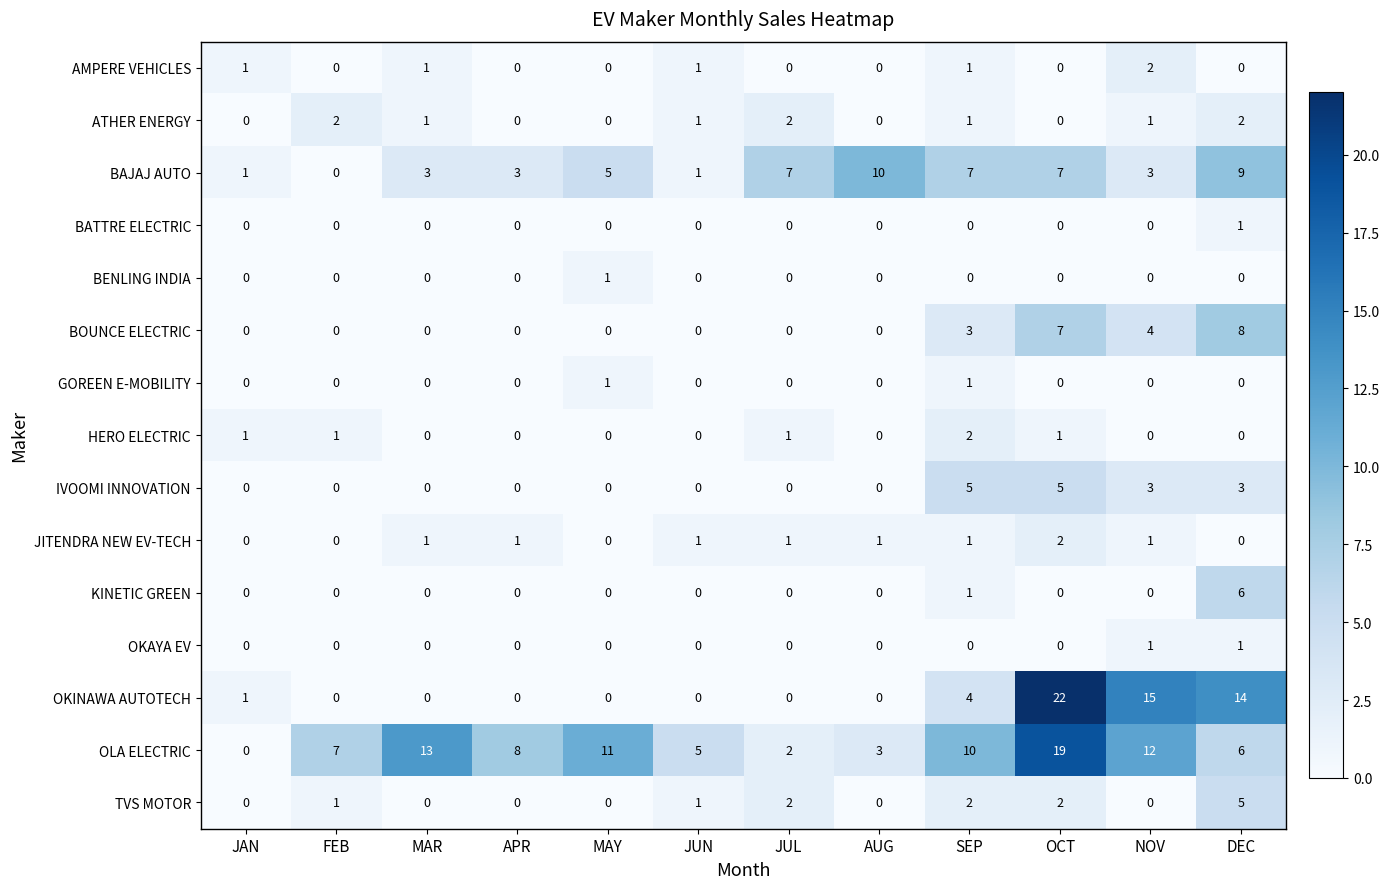

Is it true that KINETIC GREEN equals 0 at FEB?

True